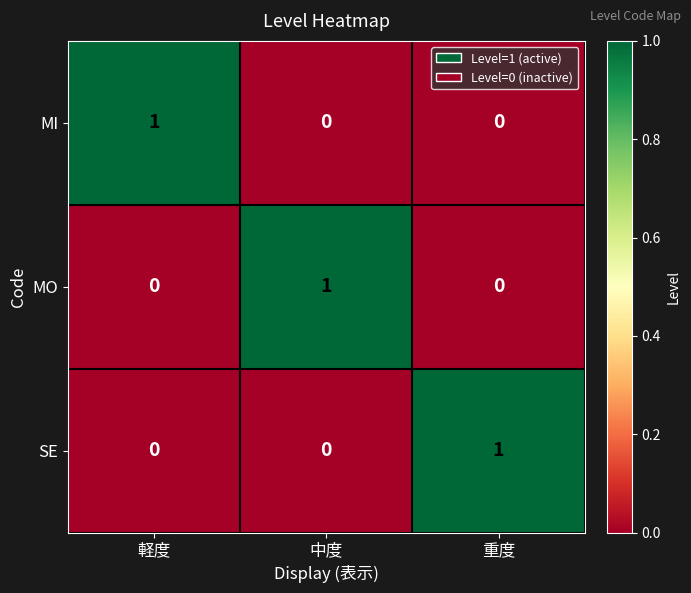

Reading left to right, what are all the values shown in this chart?

MI: 軽度=1	中度=0	重度=0
MO: 軽度=0	中度=1	重度=0
SE: 軽度=0	中度=0	重度=1